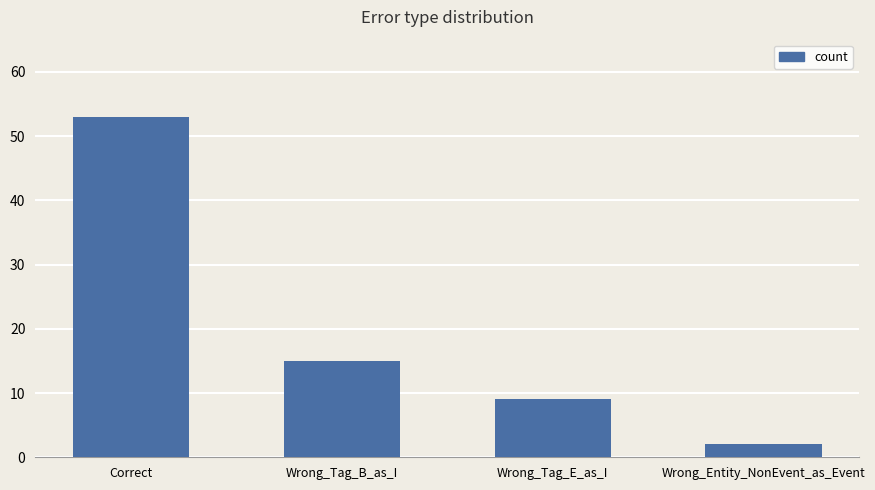

What is the difference between the second highest and second lowest values?

6